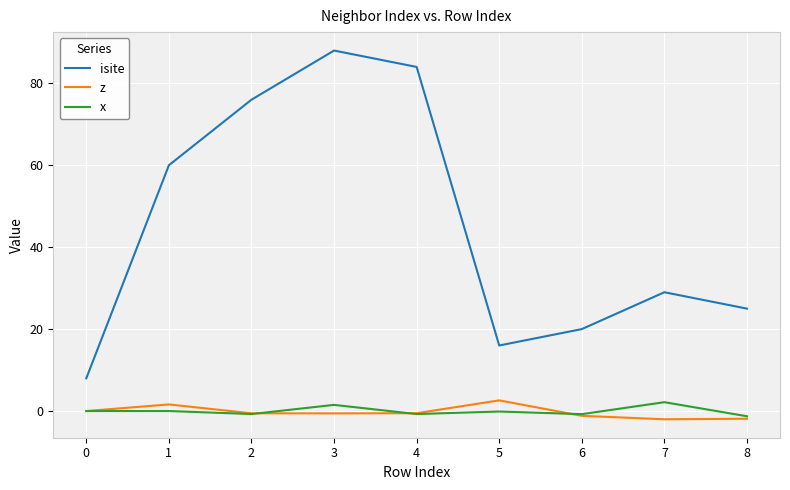

What is the difference between the maximum and minimum values in the x series?

3.4